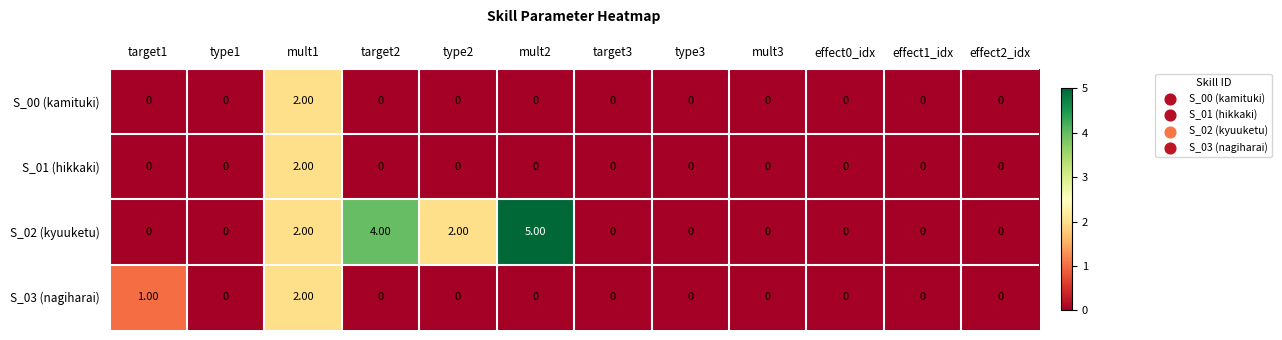

What is the greatest value displayed?

5